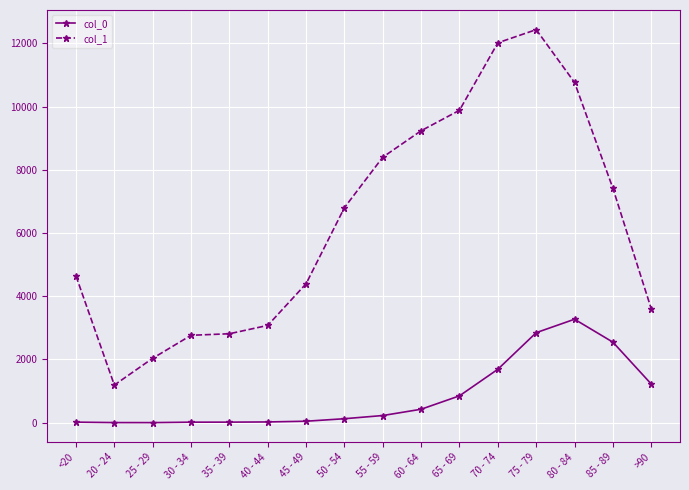

Which series has the largest range (max minus min)?

col_1